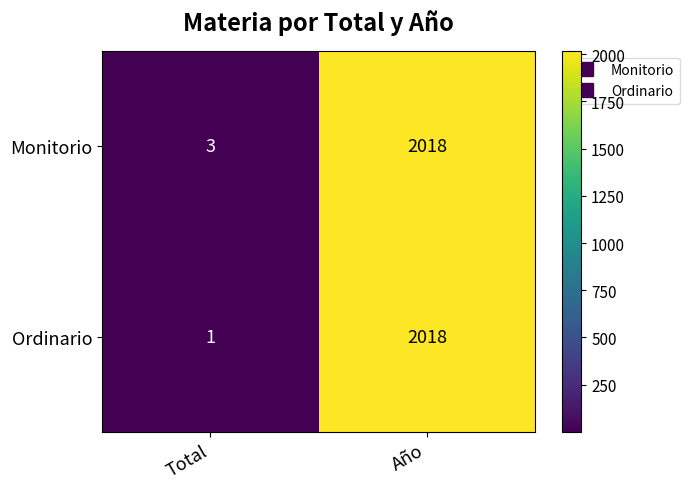

What is the total value across all series at Total?

4